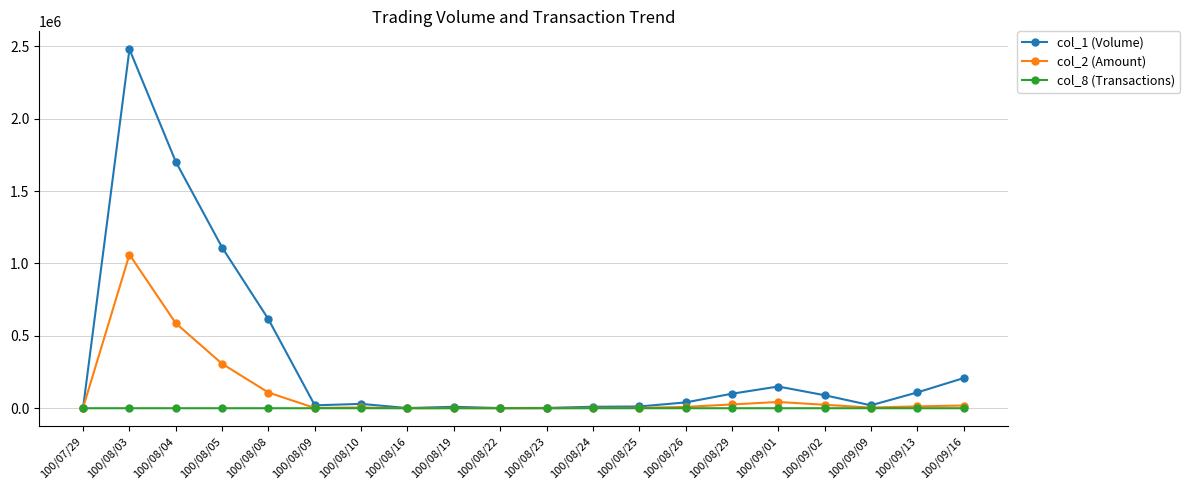

What is the minimum value for col_1 (Volume)?

1000